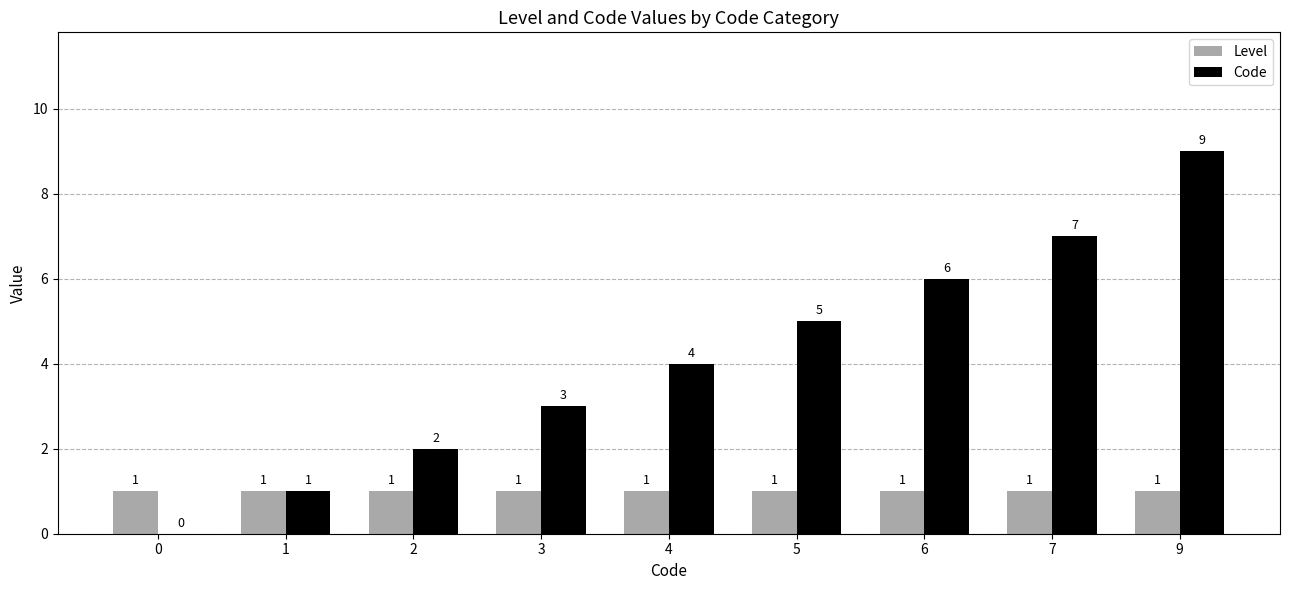

Which series has the widest spread of values?

Code